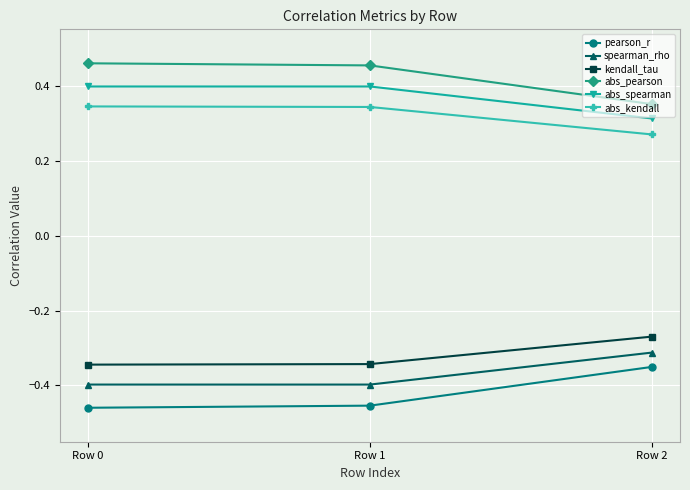

Which series has the largest total across all categories?

abs_pearson